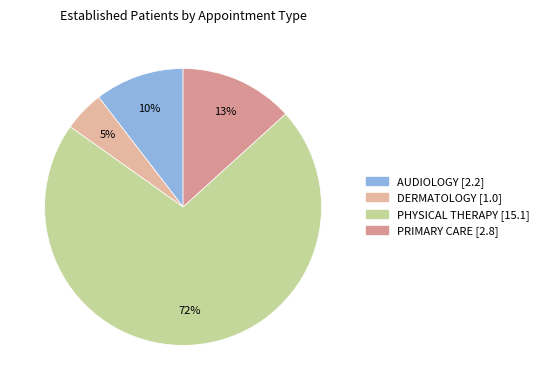

Rank the categories by value from lowest to highest.

DERMATOLOGY, AUDIOLOGY, PRIMARY CARE, PHYSICAL THERAPY